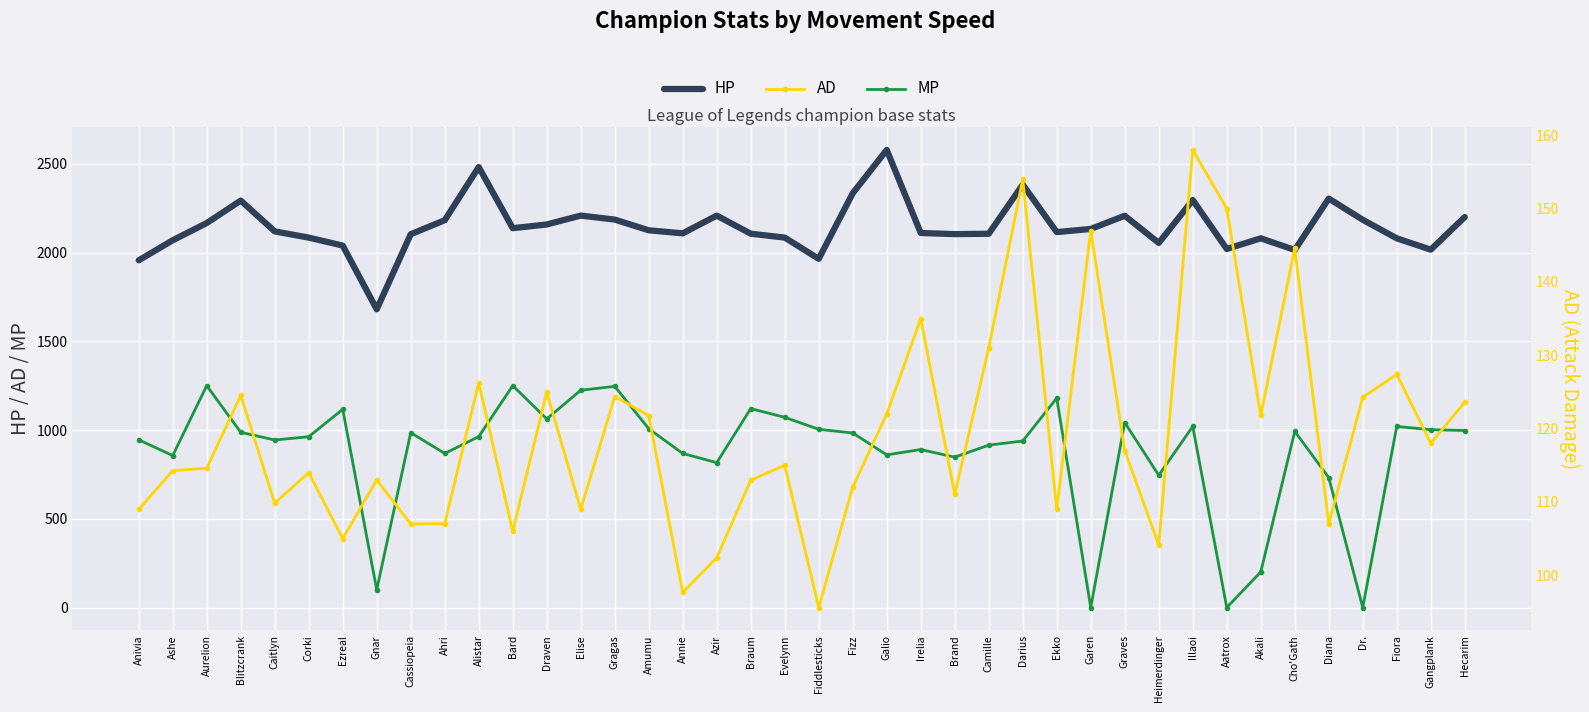

Is it true that MP equals 301.0 at Irelia?

False